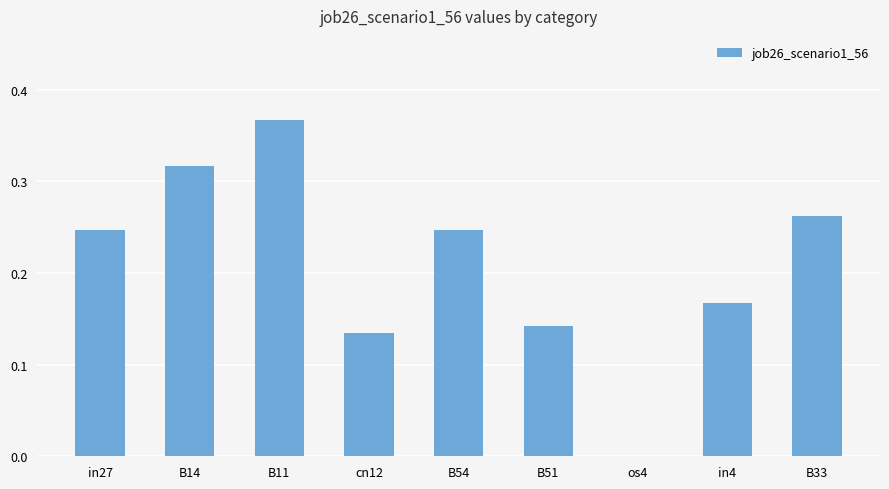

True or false: the data shows 0.4 at B14.

False